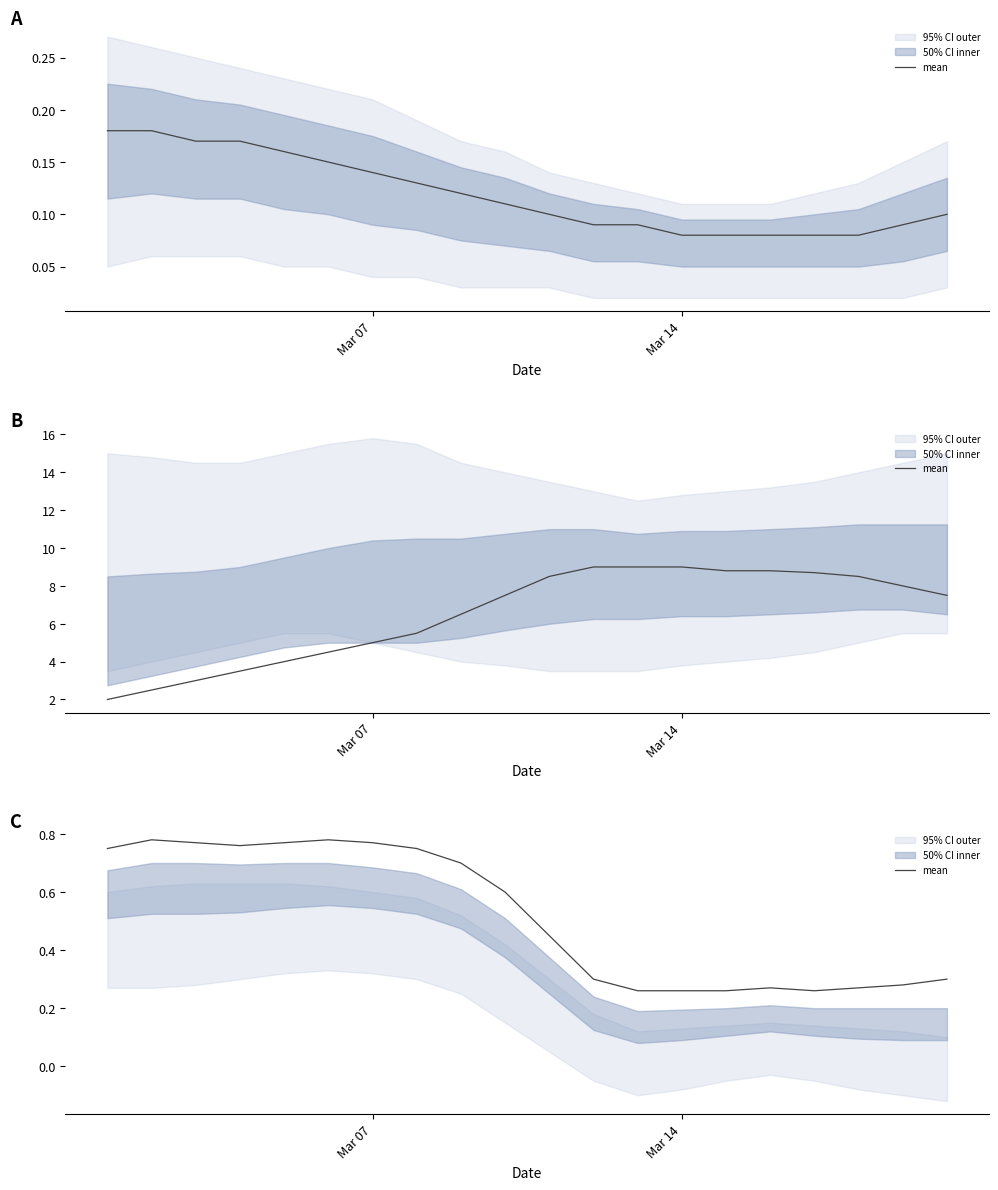

At which category does the data reach its first local peak?

Mar 14